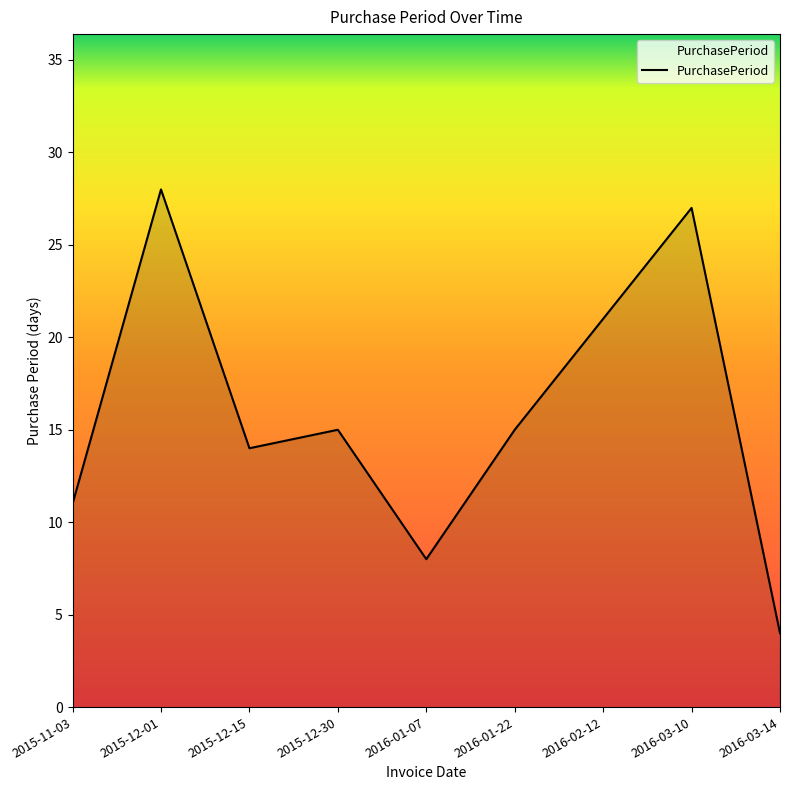

Reading left to right, transcribe all the data shown in this chart.

11	28	14	15	8	15	21	27	4